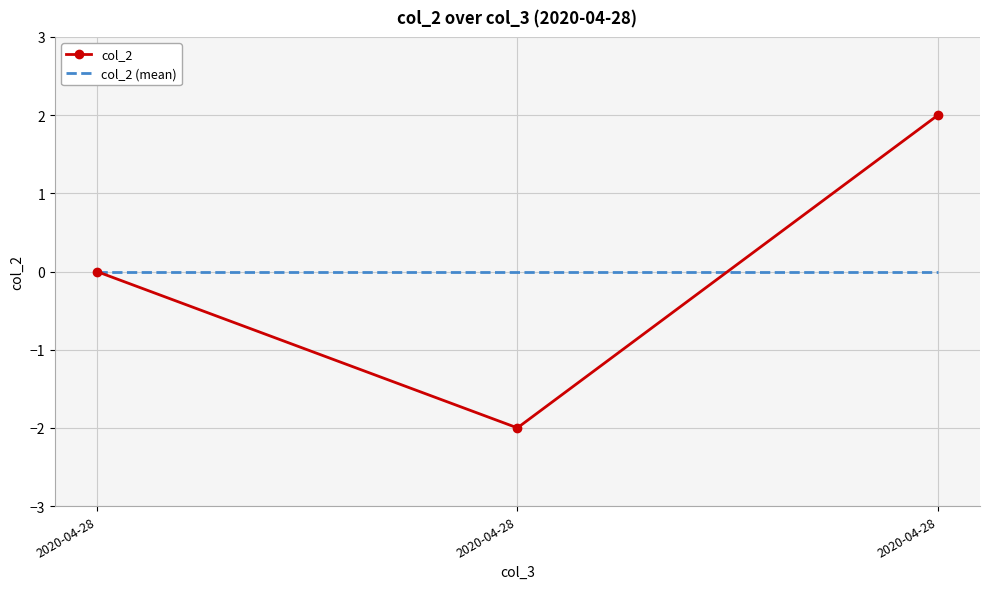

How many series are shown in this chart?

2